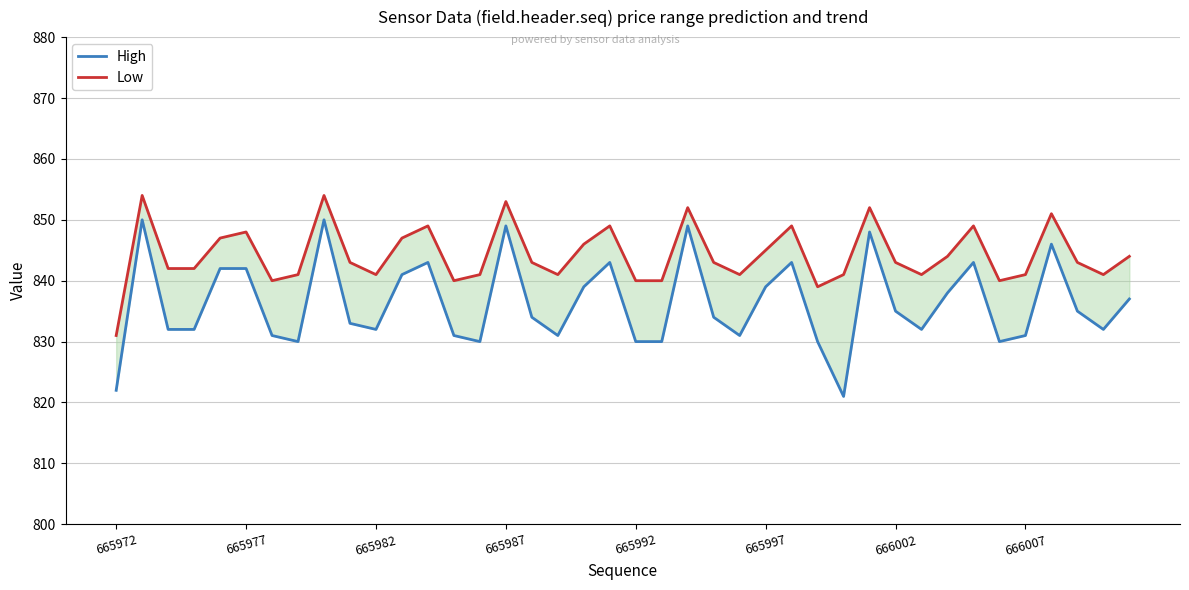

What is the greatest value displayed?

854